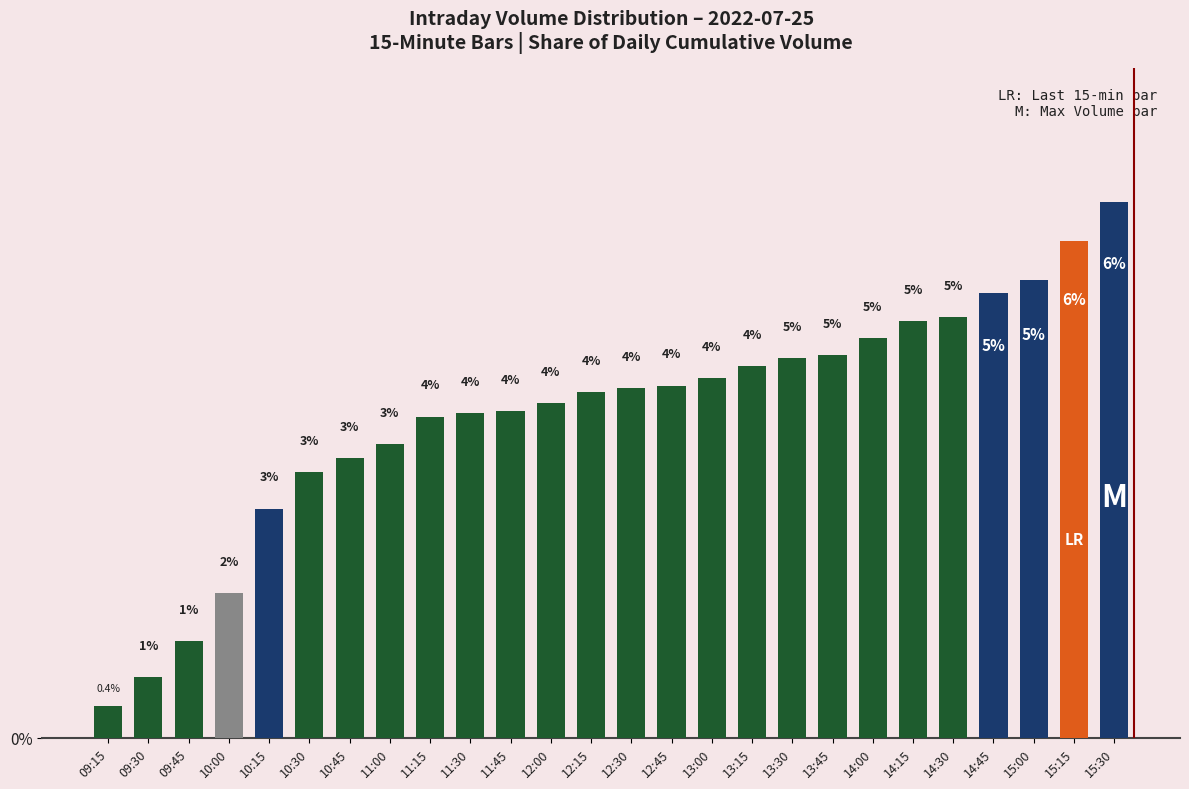

What is the change in value from 09:30 to 14:00?

+4.0